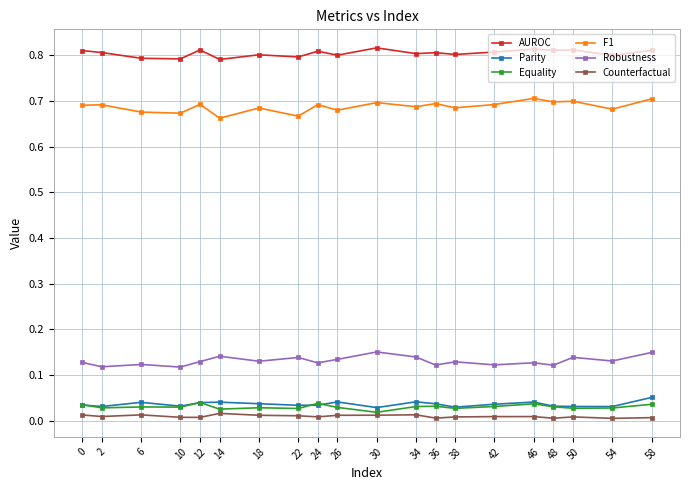

Is it true that Parity equals 0.1 at 24?

False